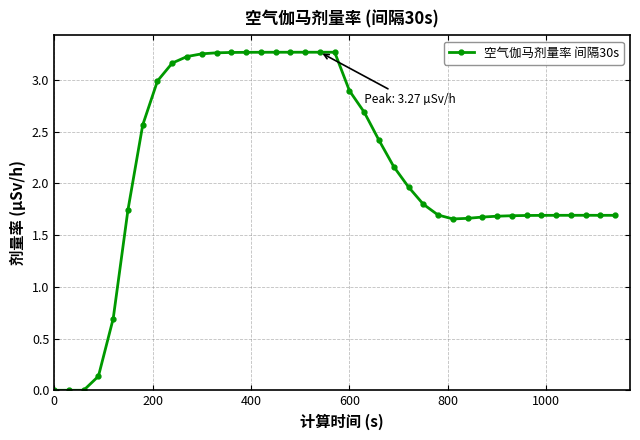

What is the sum of all values?

83.0